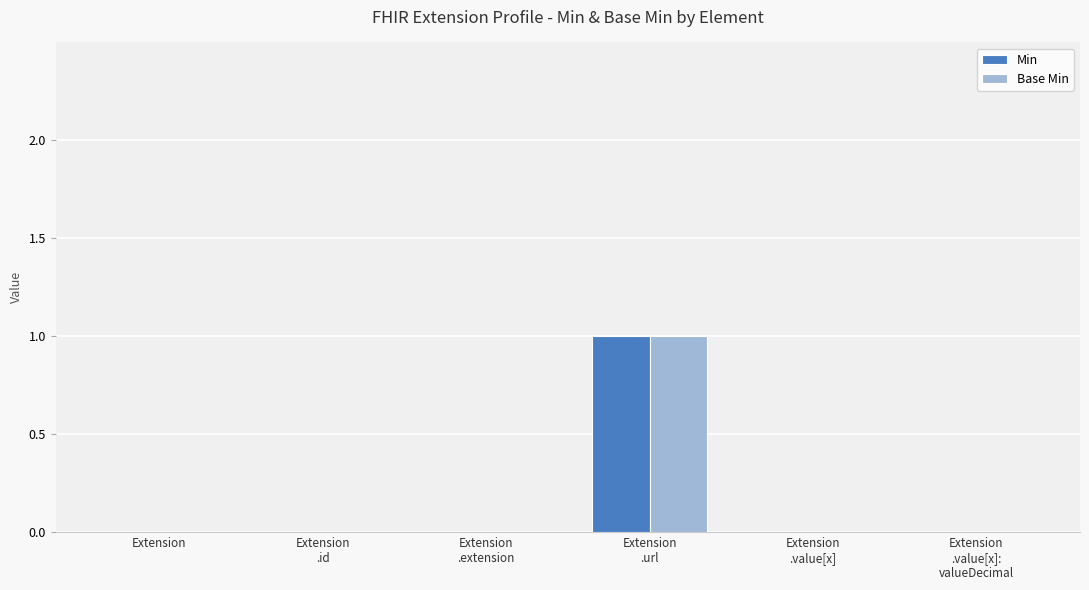

What is the maximum value for Min?

1